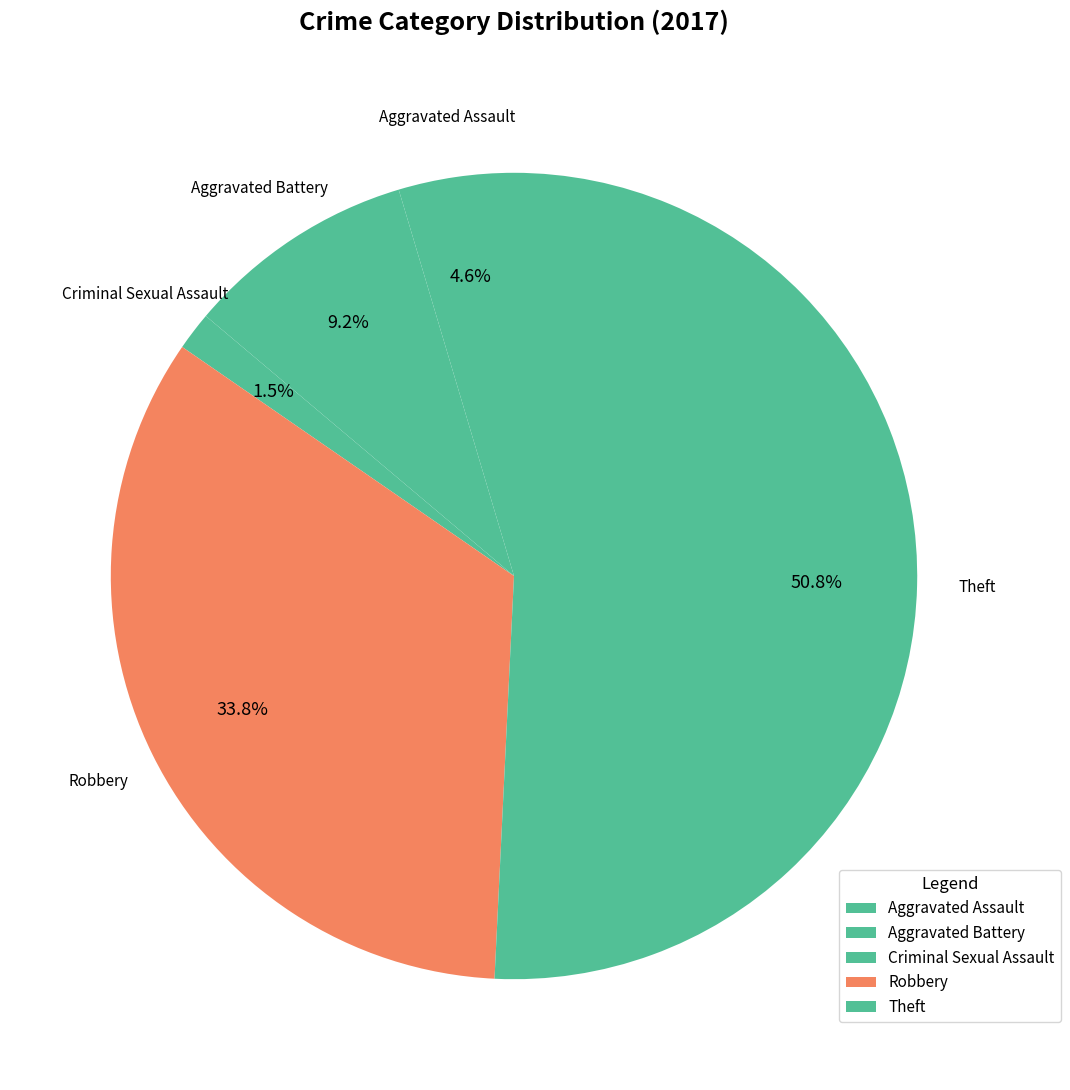

Count the number of slices in the pie.

5